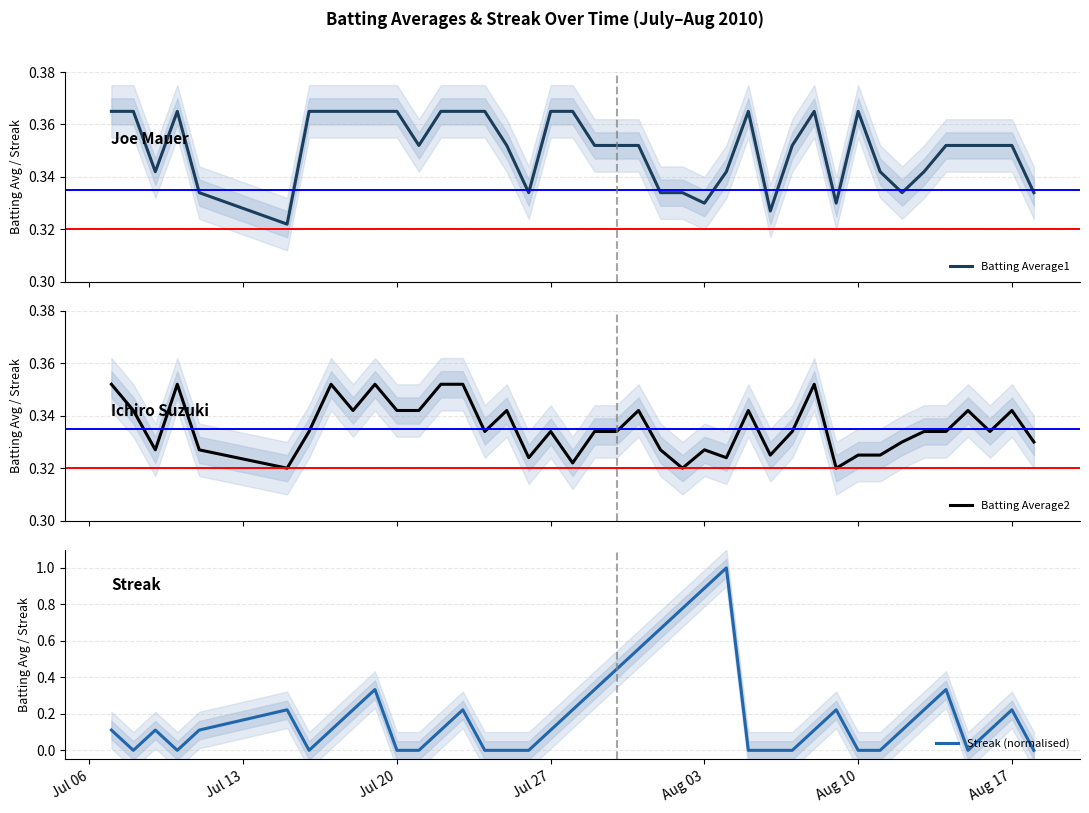

True or false: Streak (normalised) and Batting Average1 intersect in this chart.

True